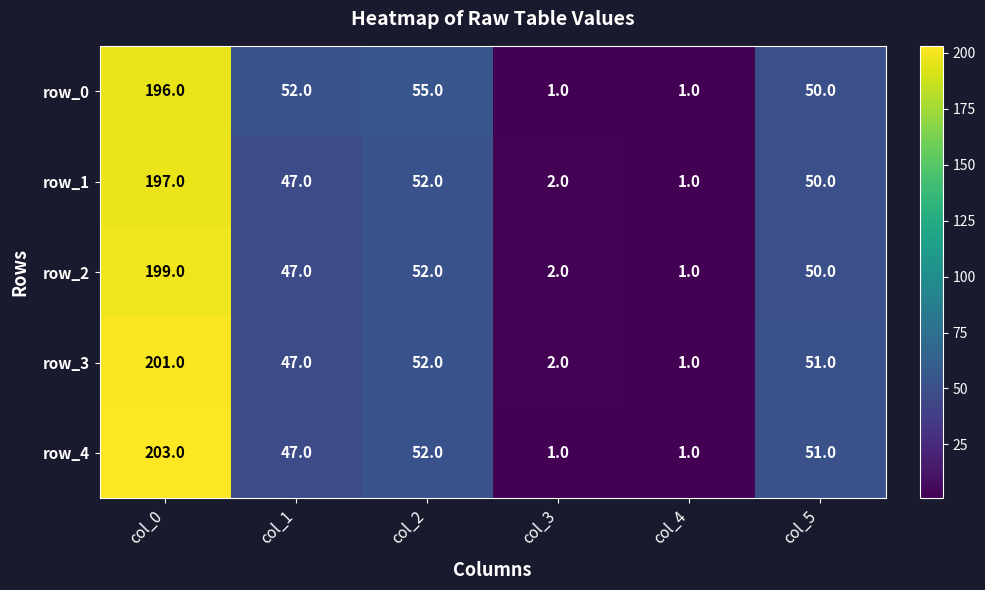

The row_0 series shows 55 at col_2. True or false?

True